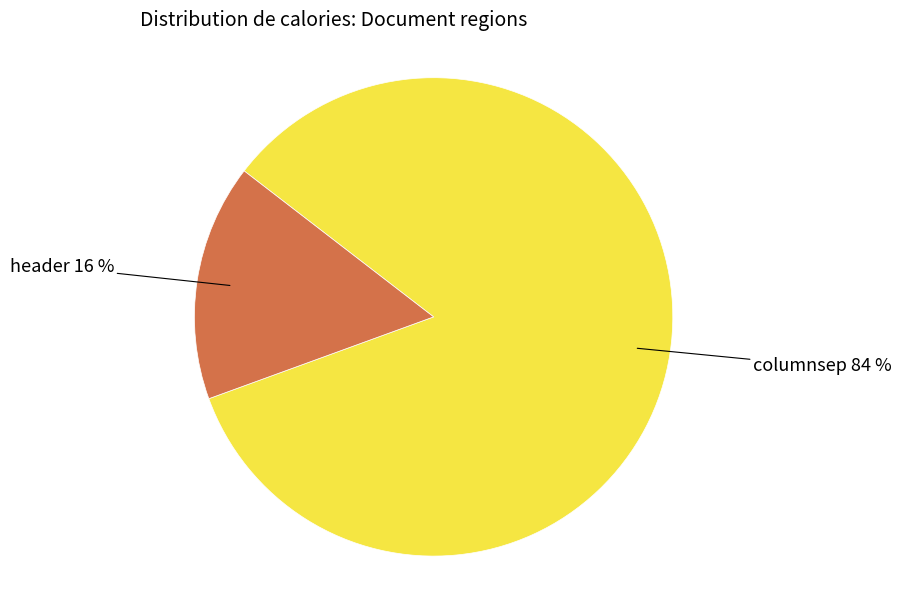

To the nearest percent, what is the average slice percentage?

50%